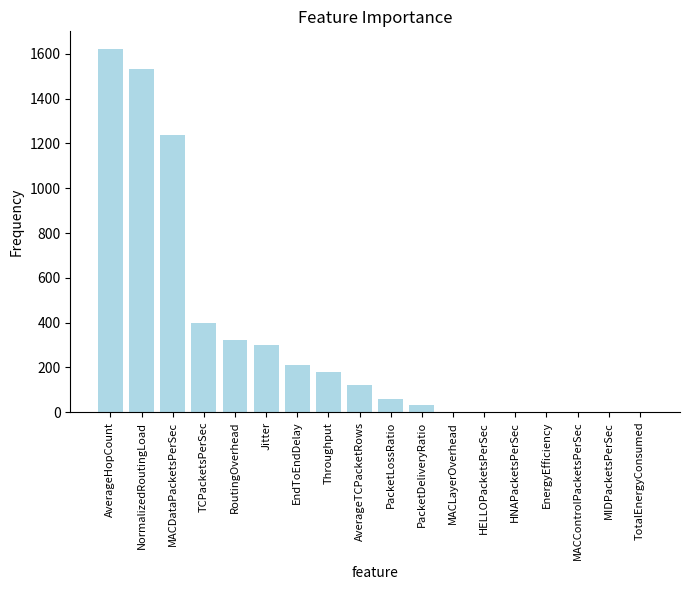

What is the maximum value shown in the chart?

1620